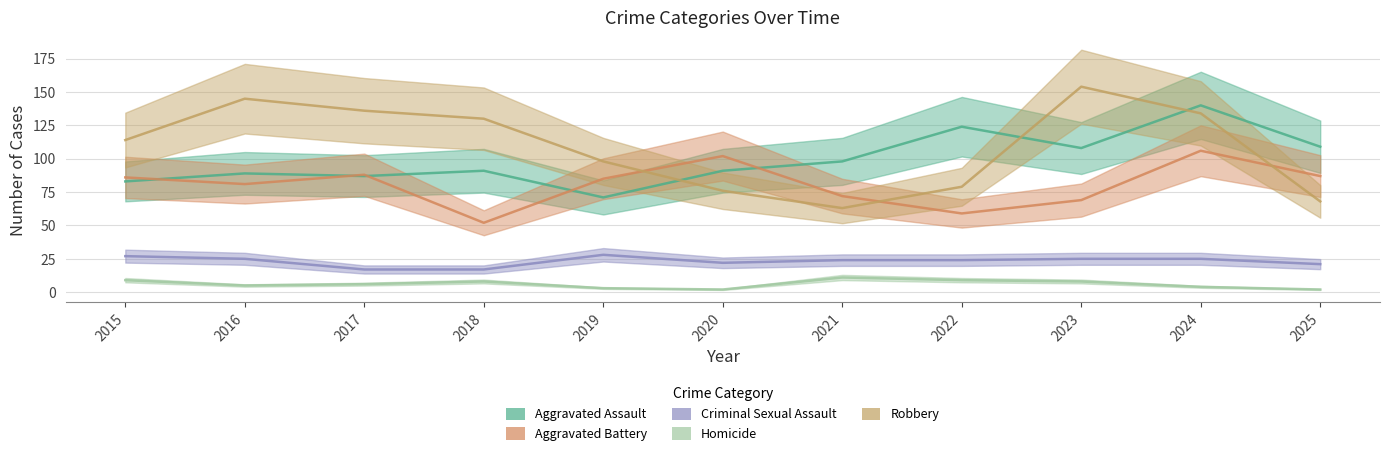

At which category is the sum across all series the highest?

2024